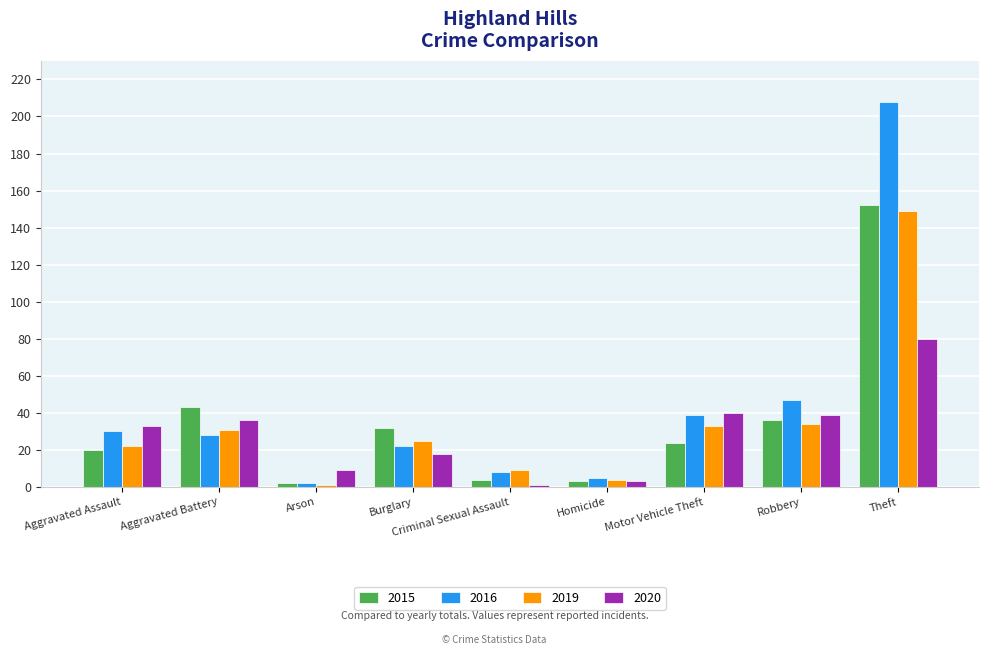

How many data points does each series have?

9